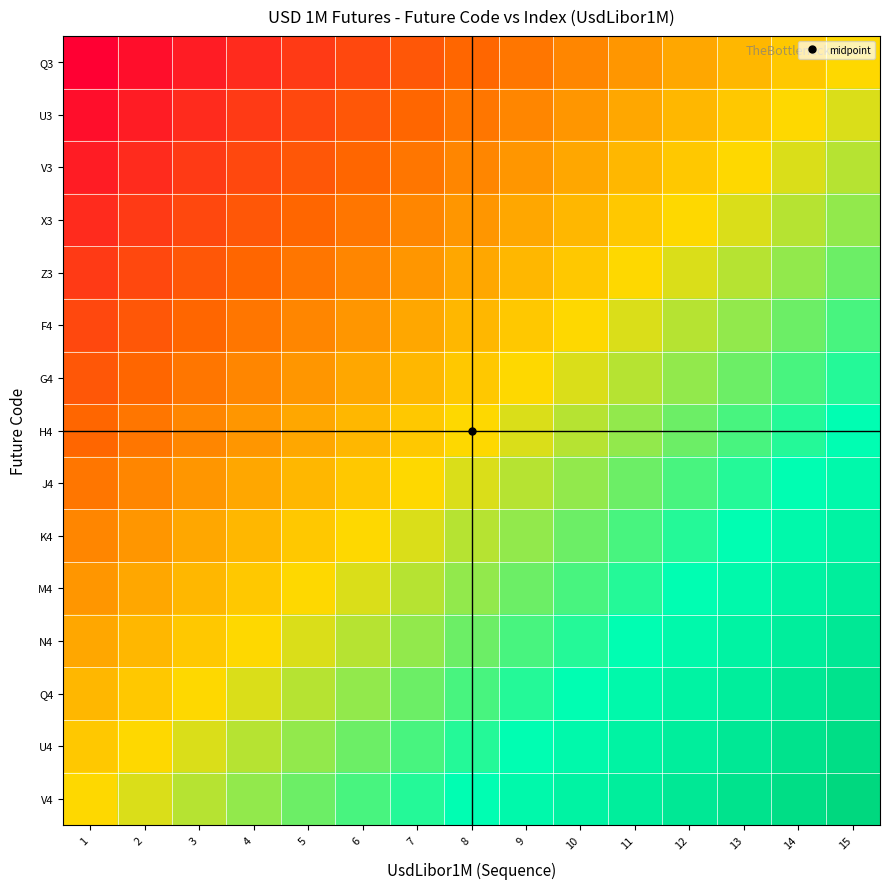

Which category has the highest value across all series?

15